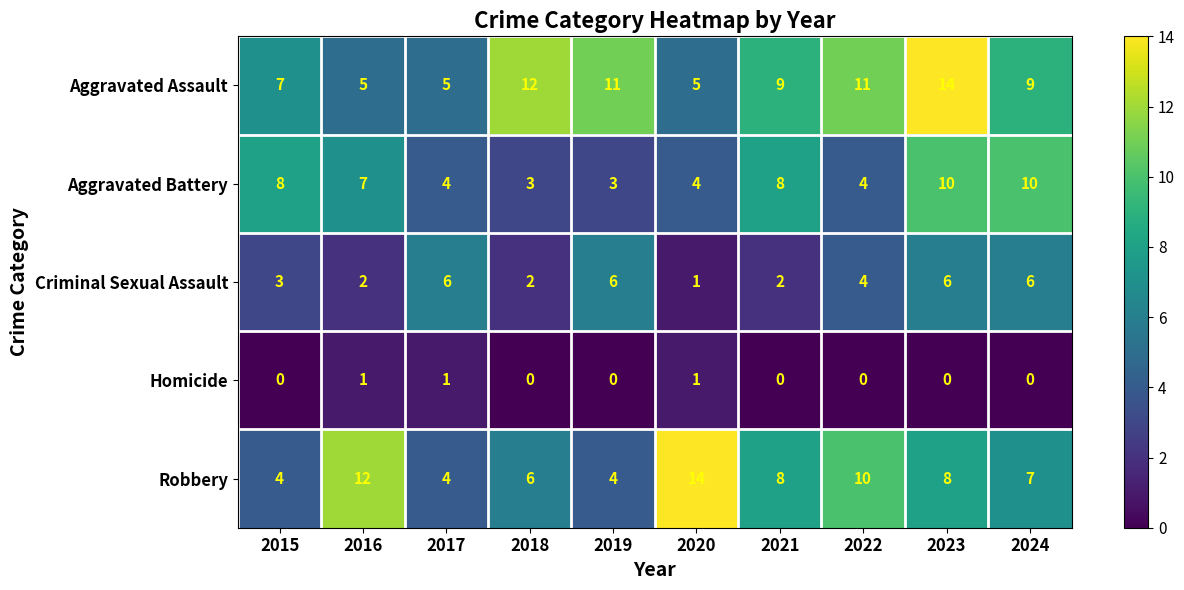

What is the difference between the highest and lowest values at 2020?

13